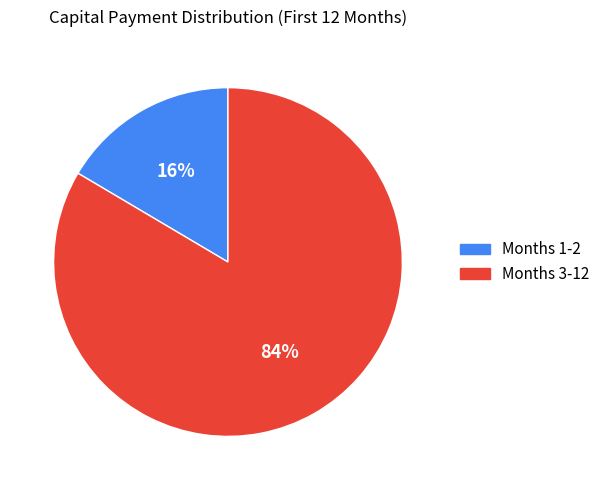

The Months 3-12 slice represents 84% of the pie. True or false?

True